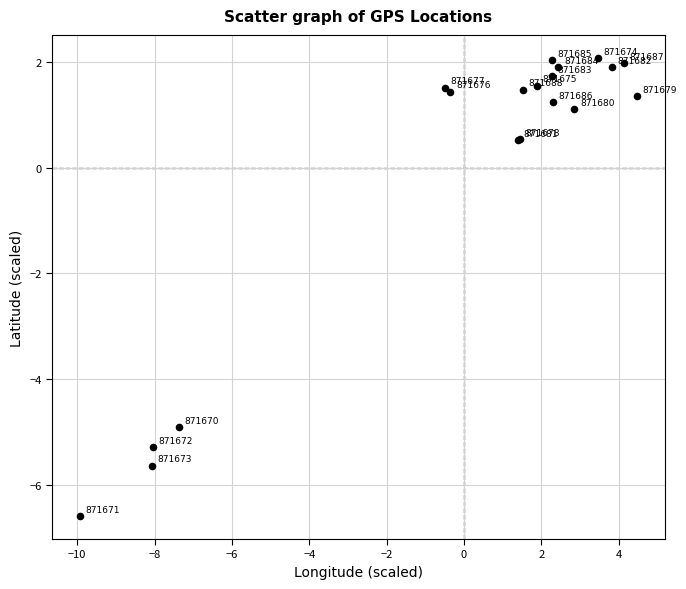

What Y value in the scatter plot is closest to -2?

0.5